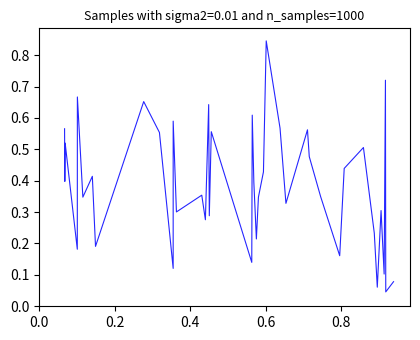

How many lines are shown in the chart?

1